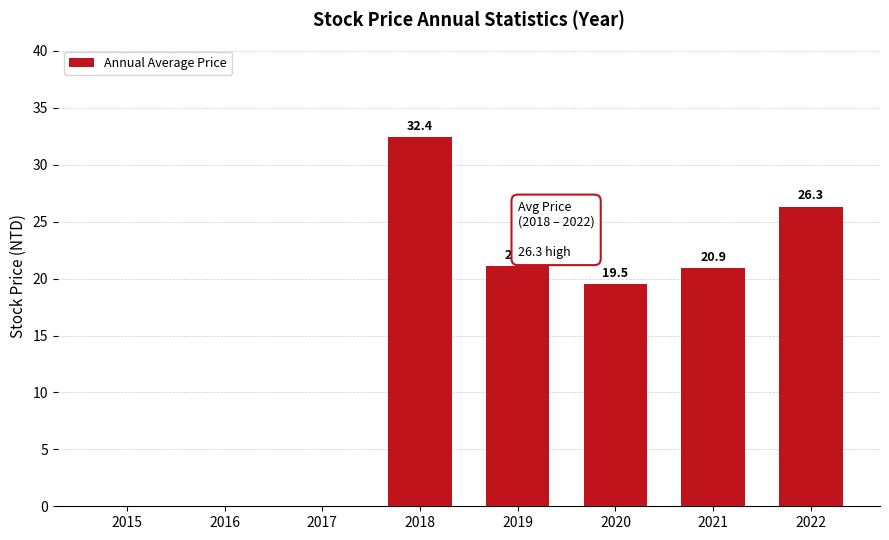

How many data points are above 20?

4